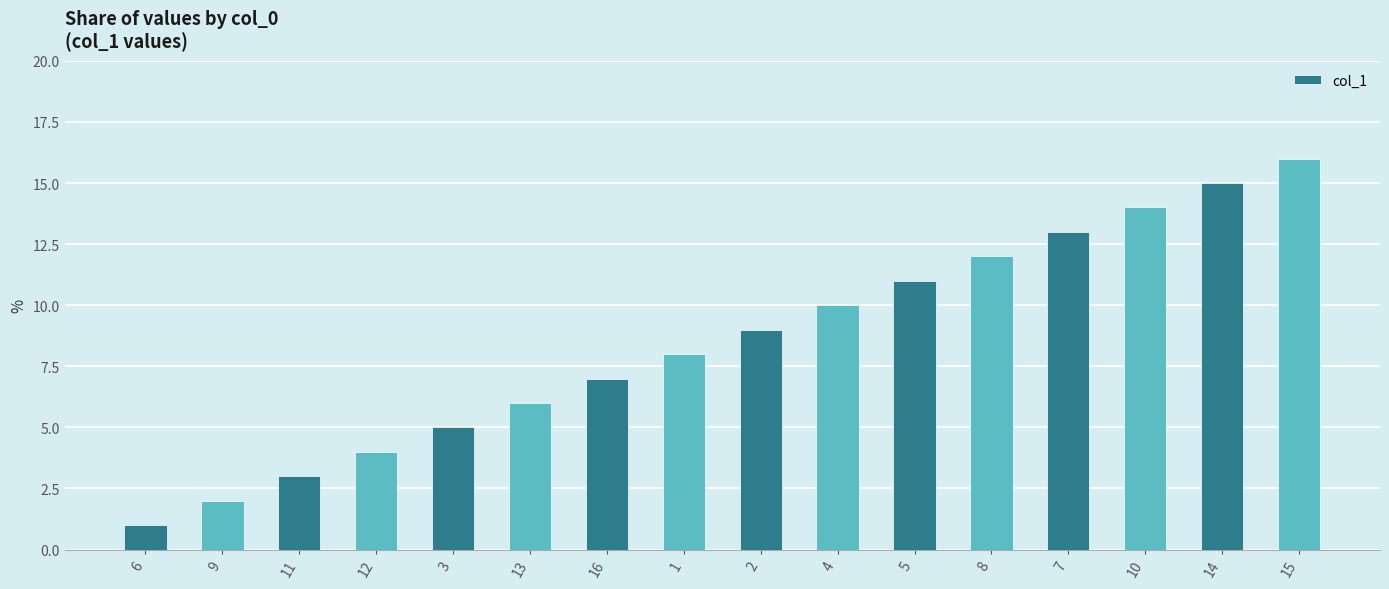

Does the chart contain stacked bars?

No